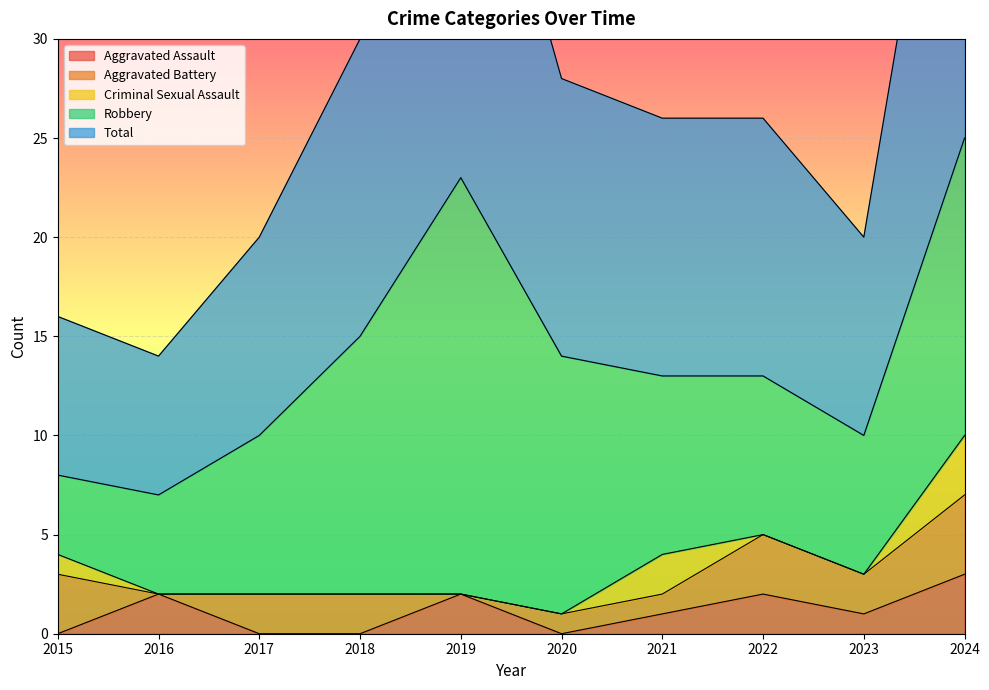

What is the maximum value for Aggravated Assault?

3